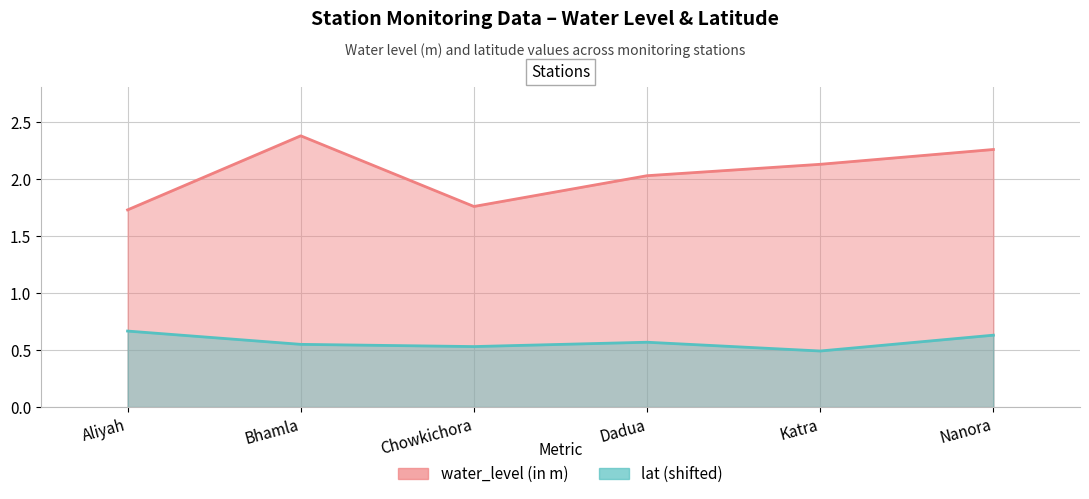

What is the sum of all lat values?

3.4